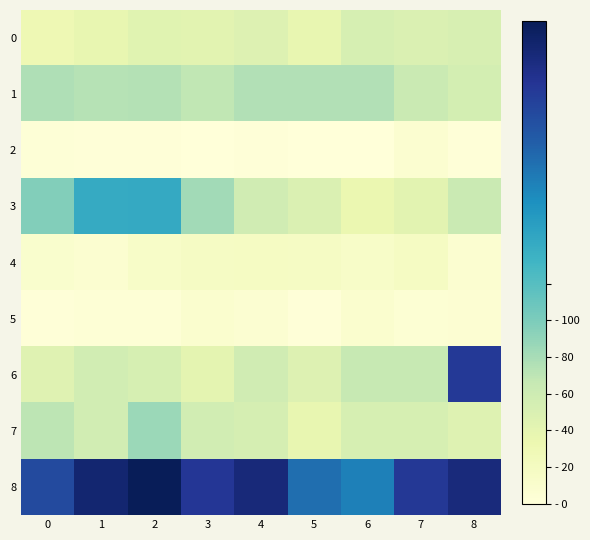

What is the difference between the highest and lowest values at 8?

241